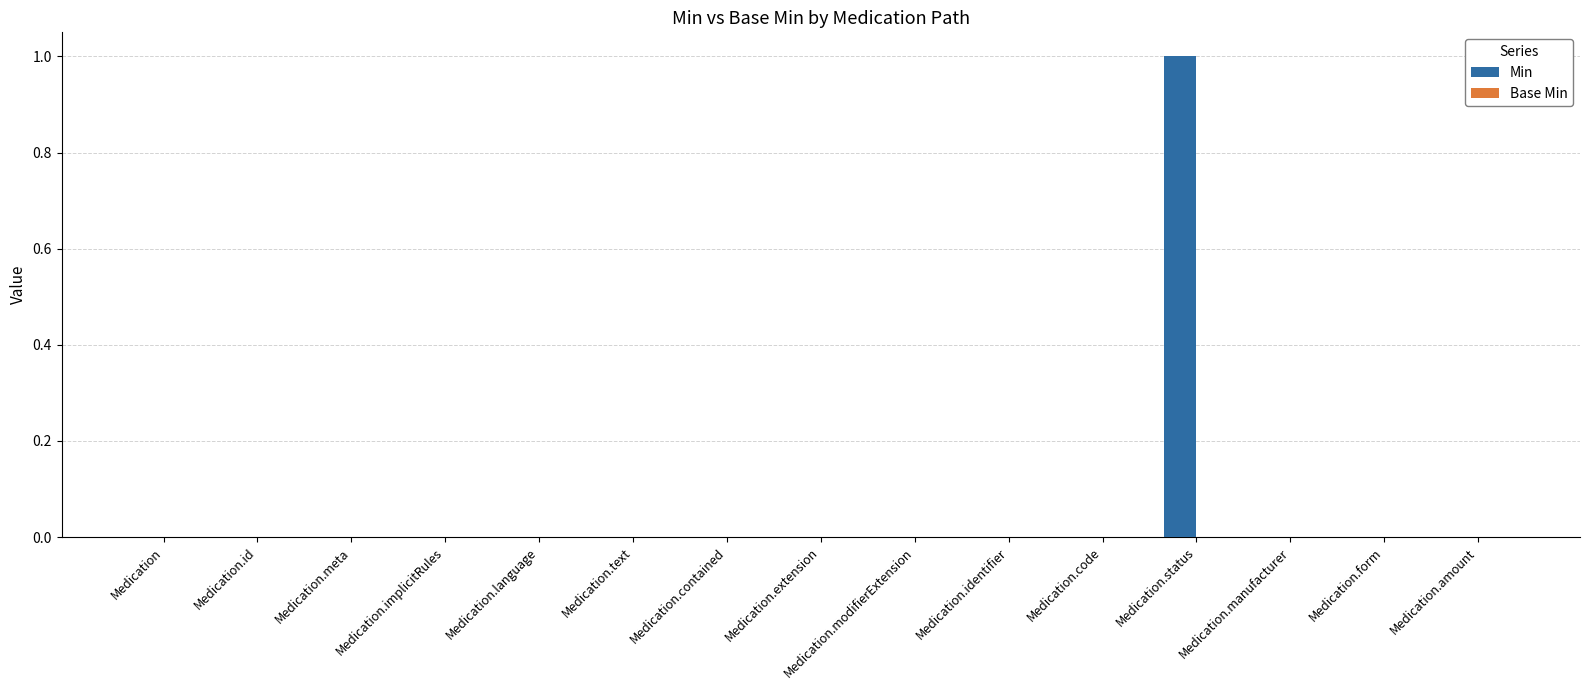

What is the maximum value shown in the chart?

1